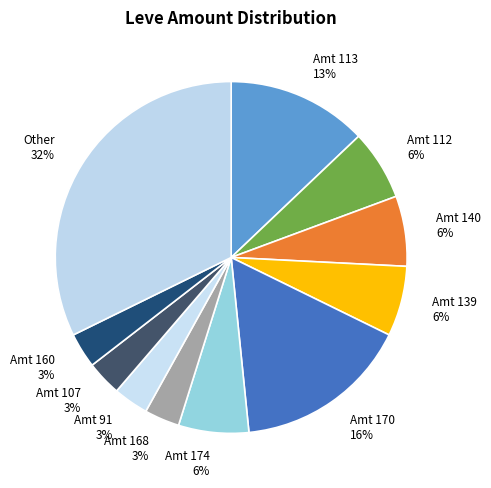

Is Amt 140 6% the majority of the pie?

No